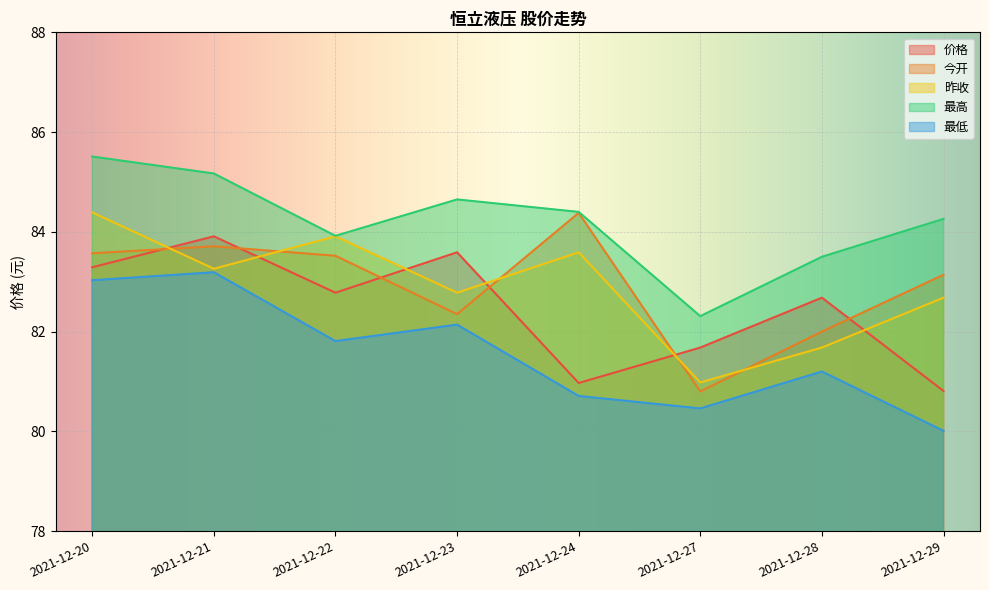

What is the sum of the 昨收 values at 2021-12-24 and 2021-12-23?

166.4